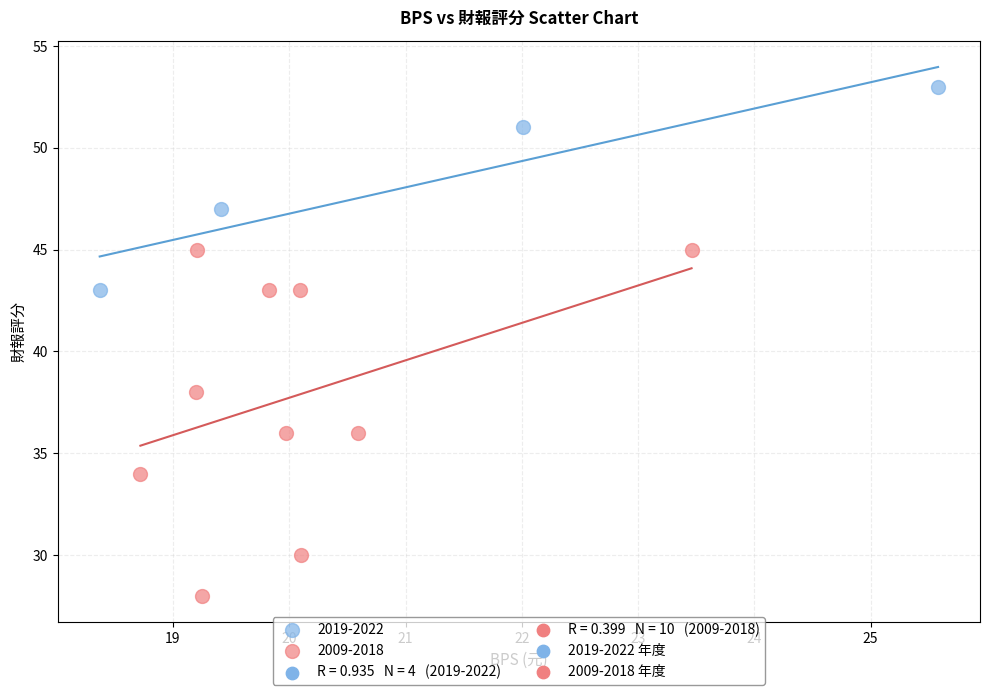

Which series has the largest Y range (max minus min)?

2009-2018